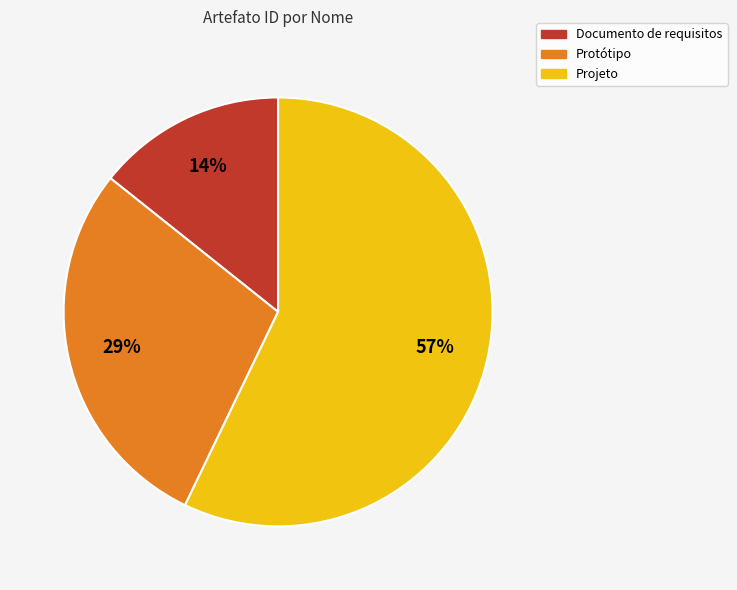

To the nearest percent, what percentage of the pie is Documento de requisitos?

14%